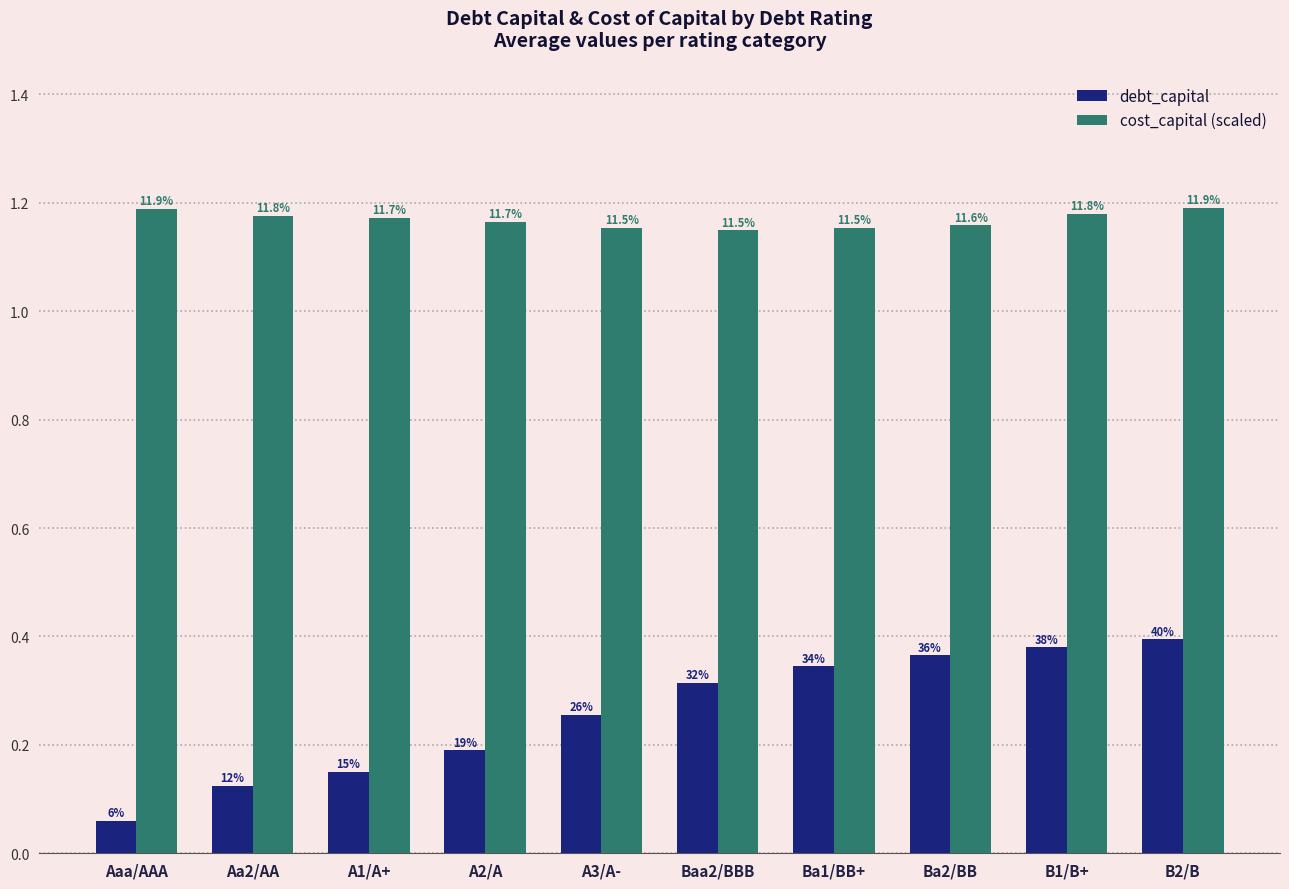

What are all the series names shown in the legend?

debt_capital, cost_capital (scaled)